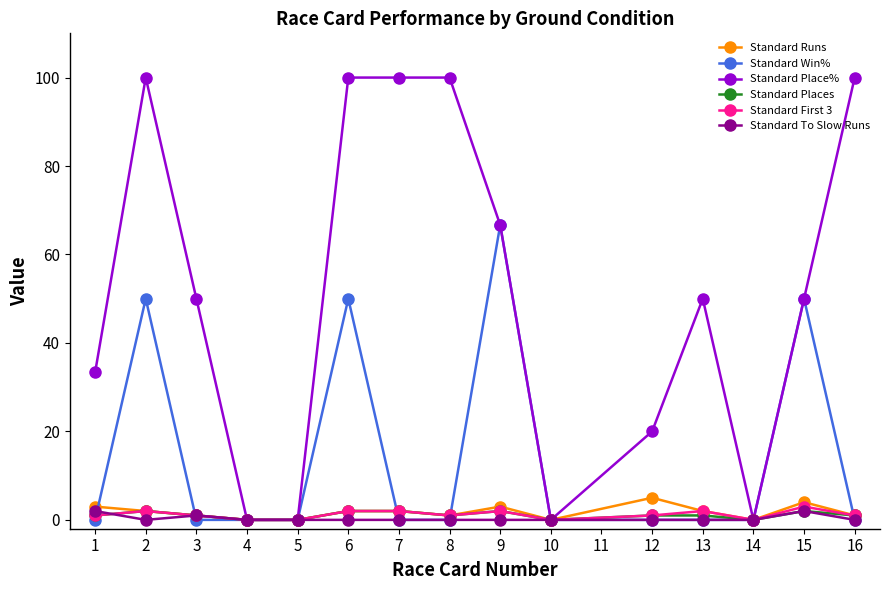

The Standard To Slow Runs series shows 0.0 at 5. True or false?

True